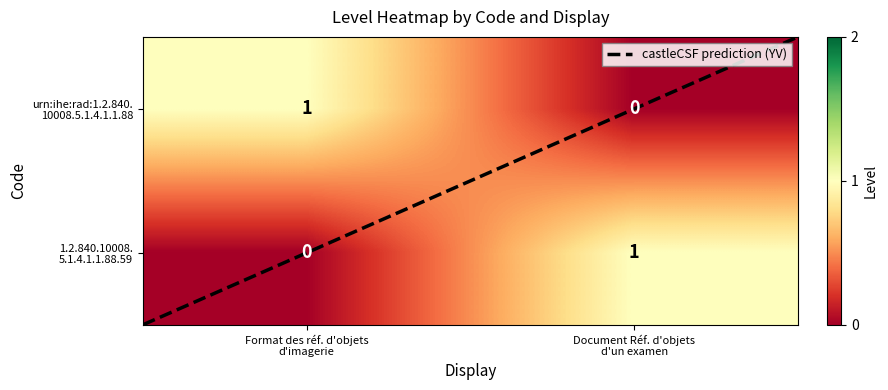

What is the difference between the maximum and minimum values in the castleCSF prediction (YV) series?

2.0